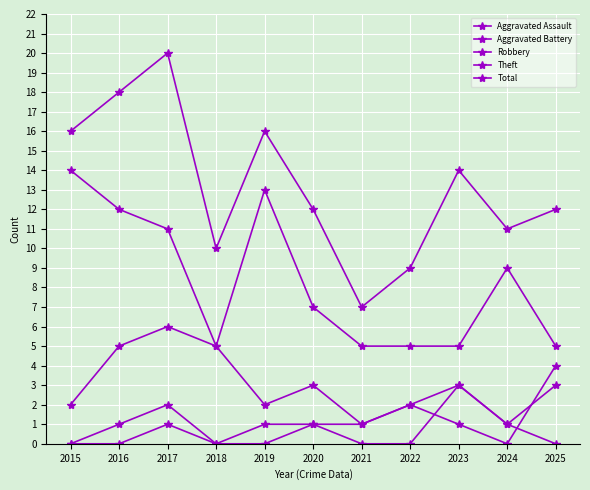

Which has a higher value, 2017 or 2025?

2017